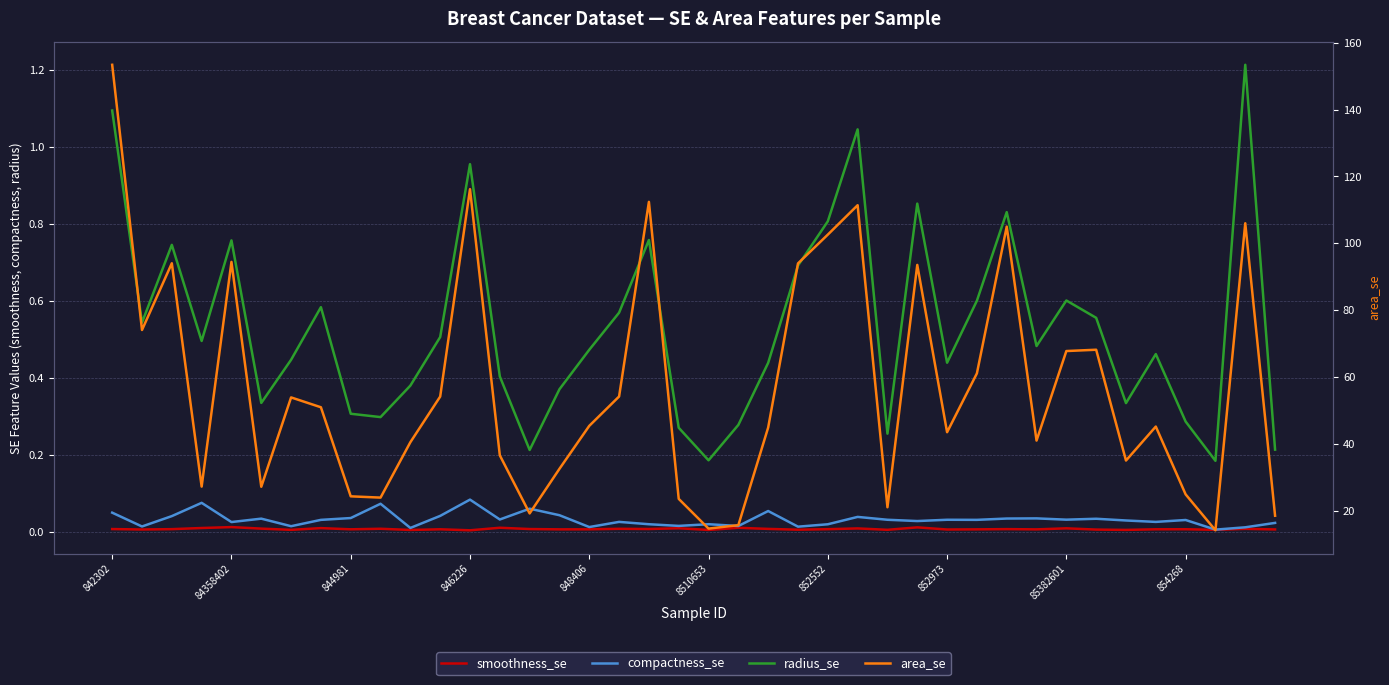

Rank the series at 35 from highest to lowest value.

area_se, radius_se, compactness_se, smoothness_se